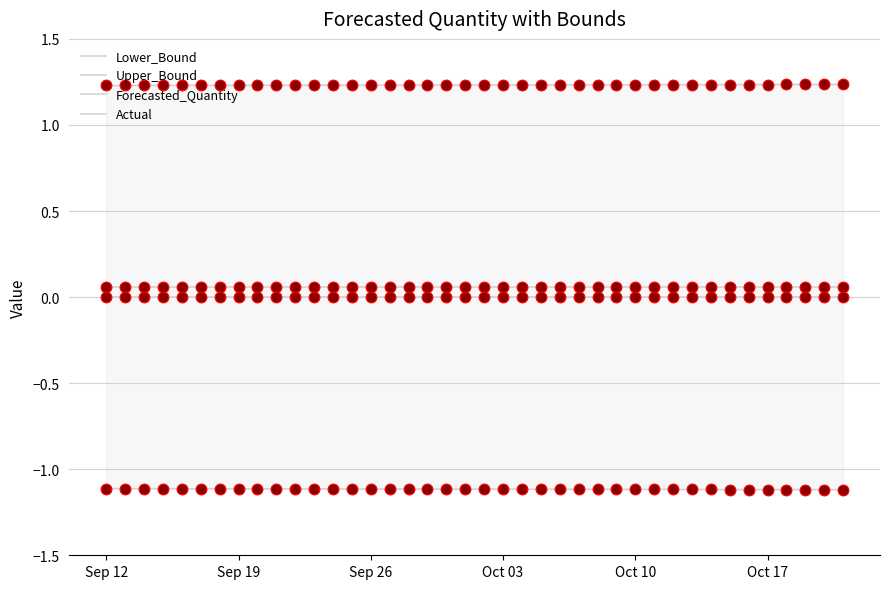

What are all the series names shown in the legend?

Lower_Bound, Upper_Bound, Forecasted_Quantity, Actual